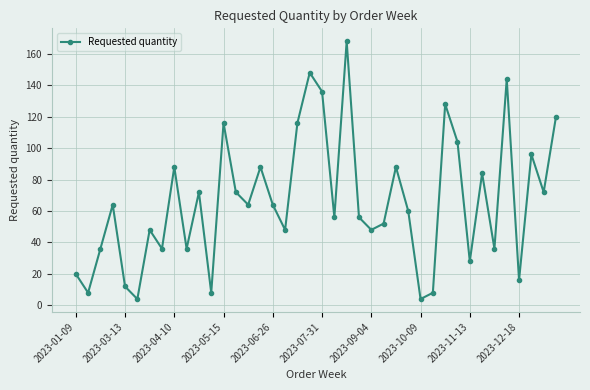

What is the value of the 38th point from the left?

96